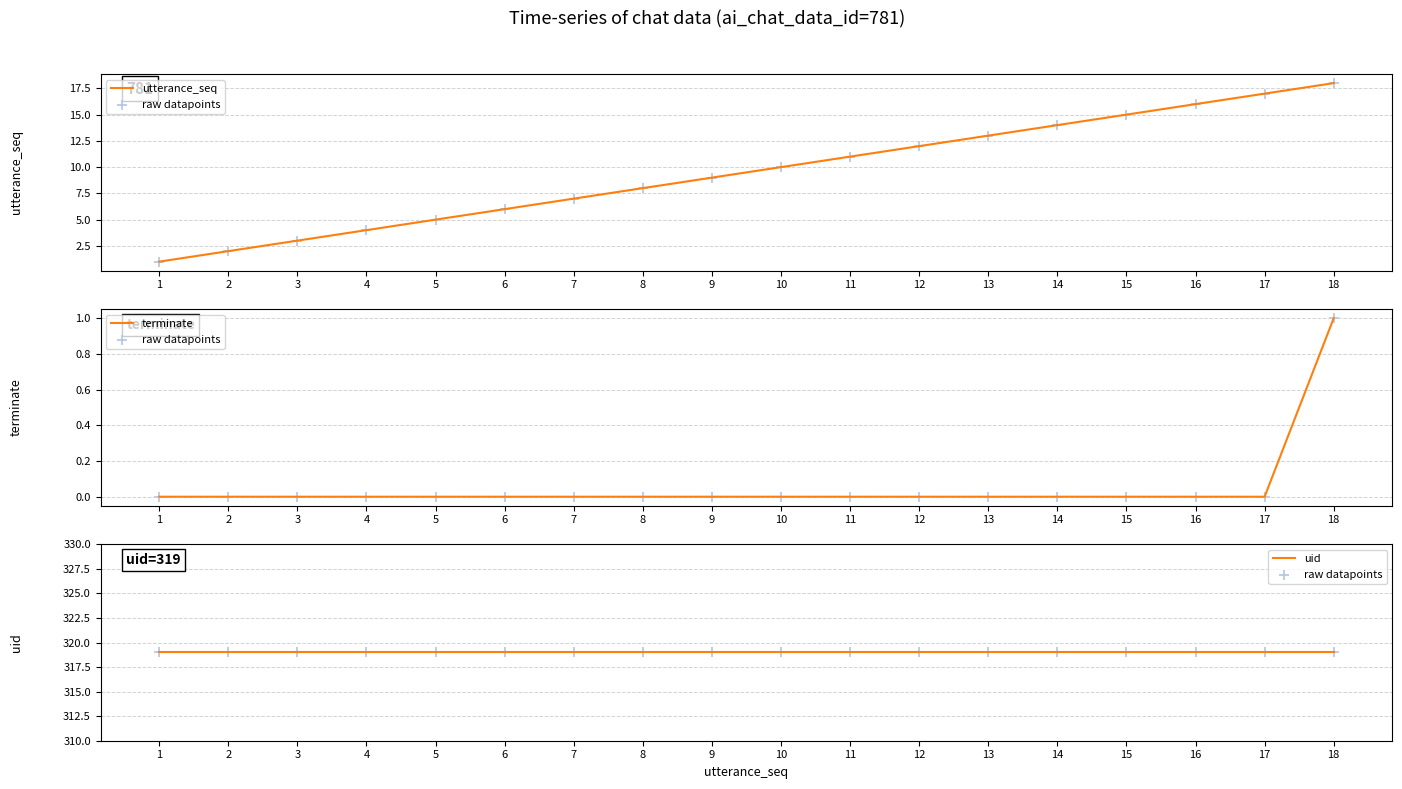

At how many categories does at least one series exceed 280?

18